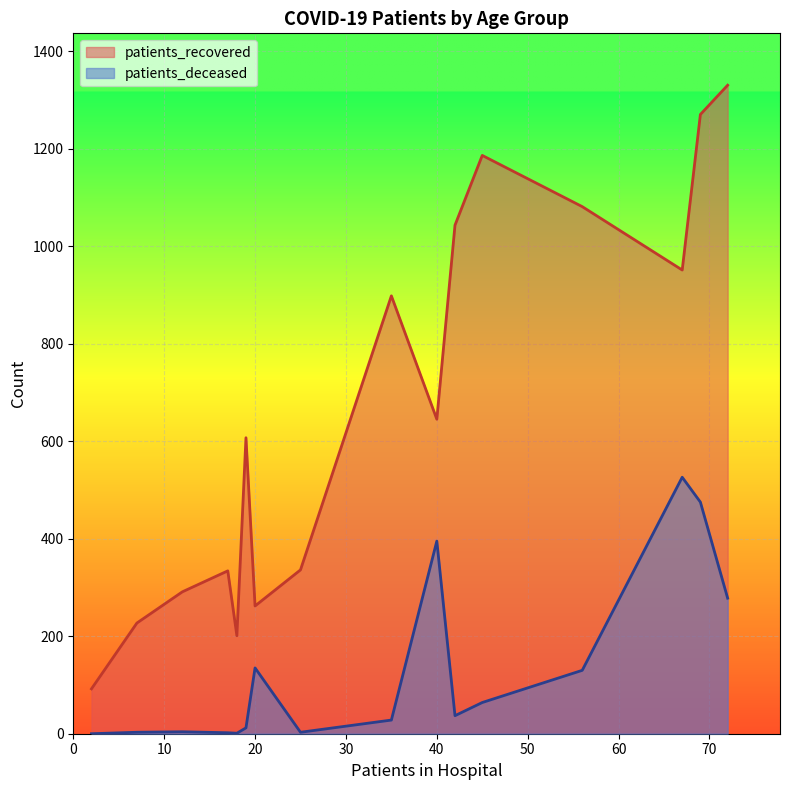

Which series has the largest total across all categories?

patients_recovered